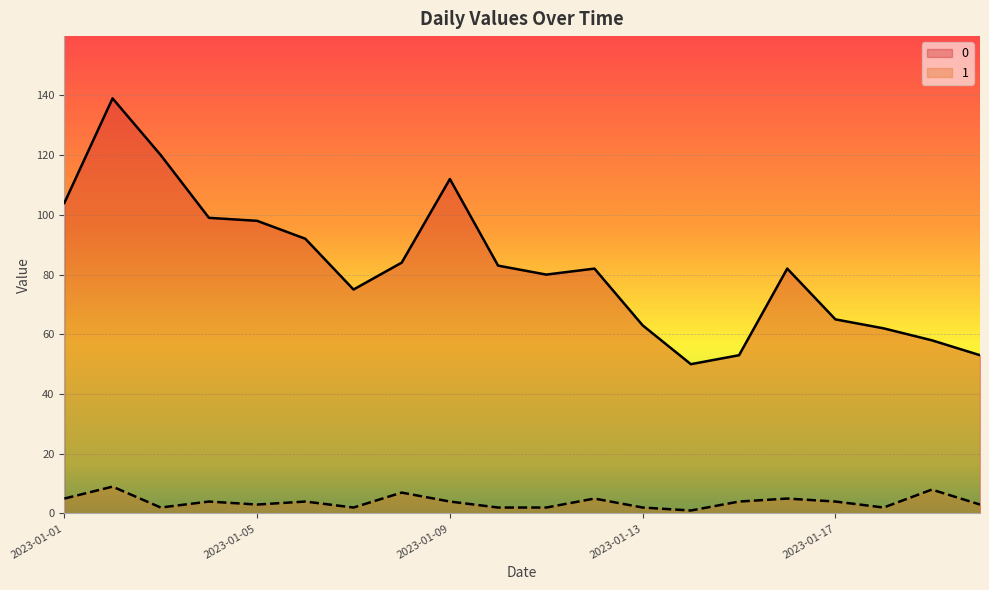

What is the difference between the maximum and minimum values in the 1 series?

8